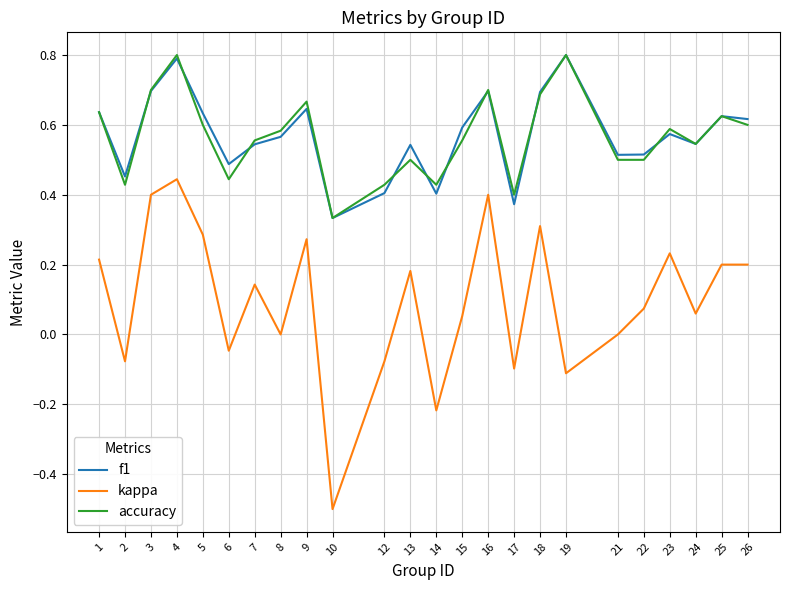

The value of kappa at 8 is 0.0. True or false?

True